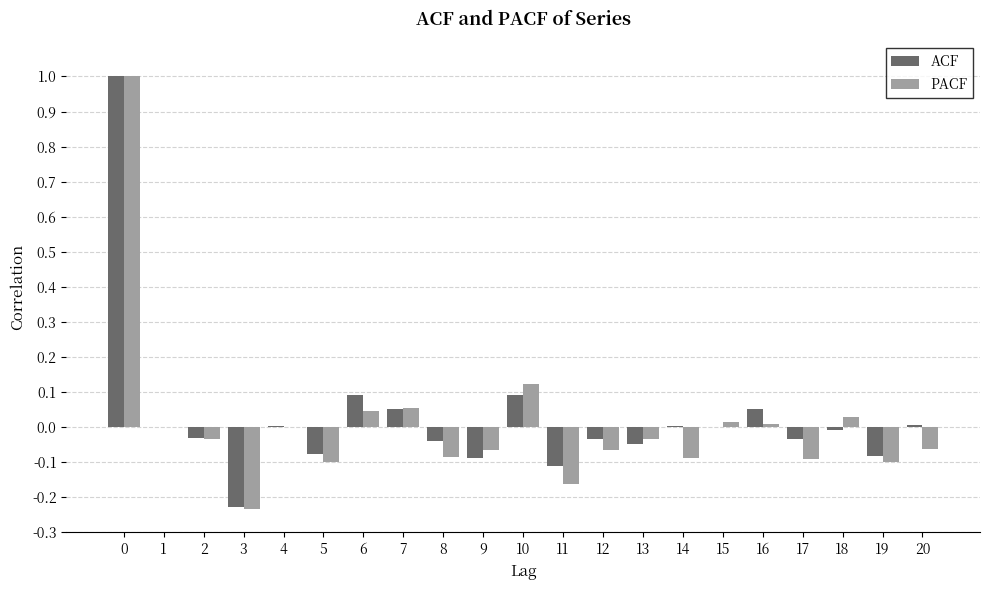

What is the total value across all series at 11?

-0.3